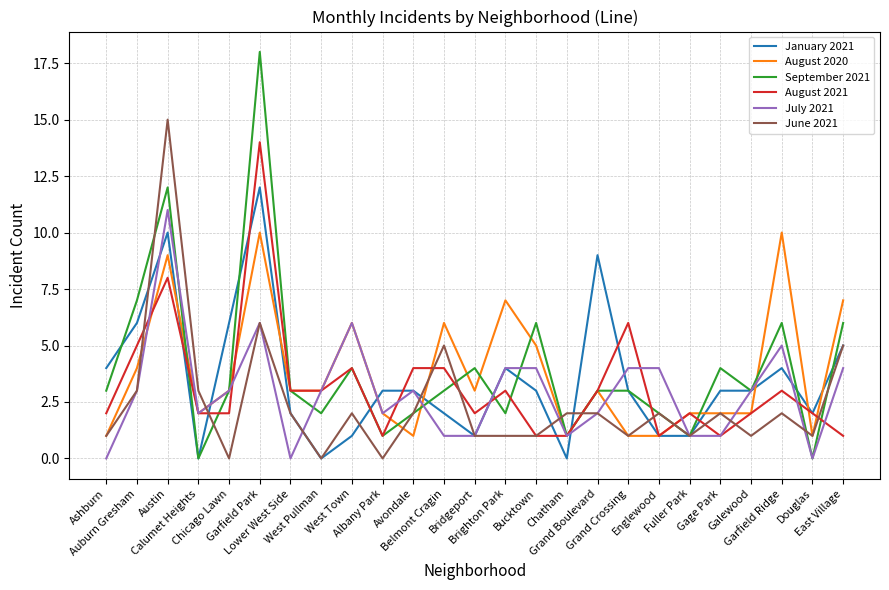

Which series has the largest range (max minus min)?

September 2021